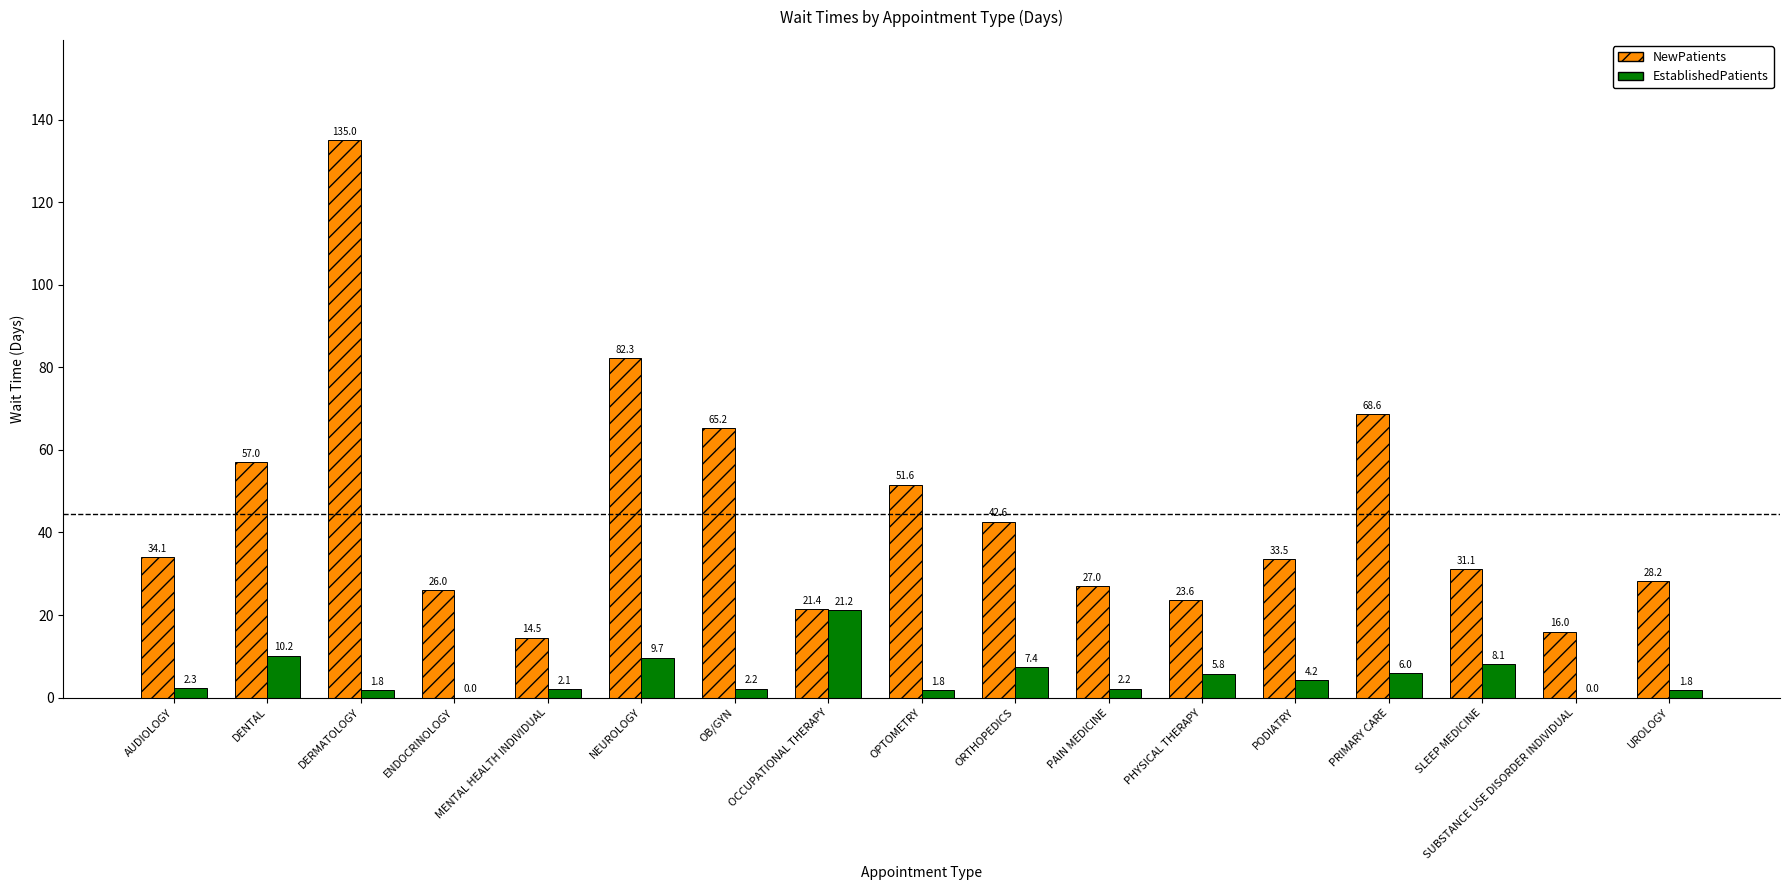

Which category has the highest value in the EstablishedPatients series?

OCCUPATIONAL THERAPY